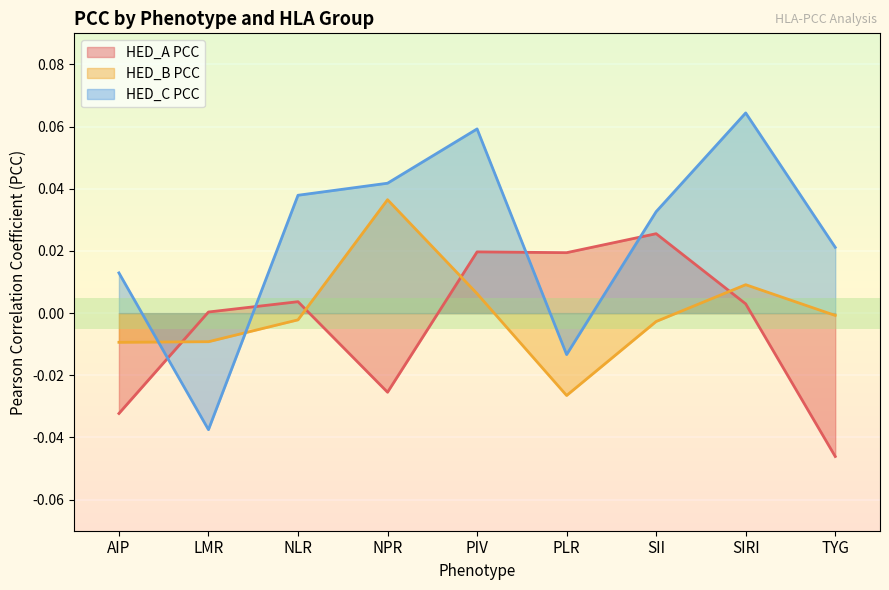

At SIRI, list the series in order from largest to smallest.

HED_C PCC, HED_B PCC, HED_A PCC